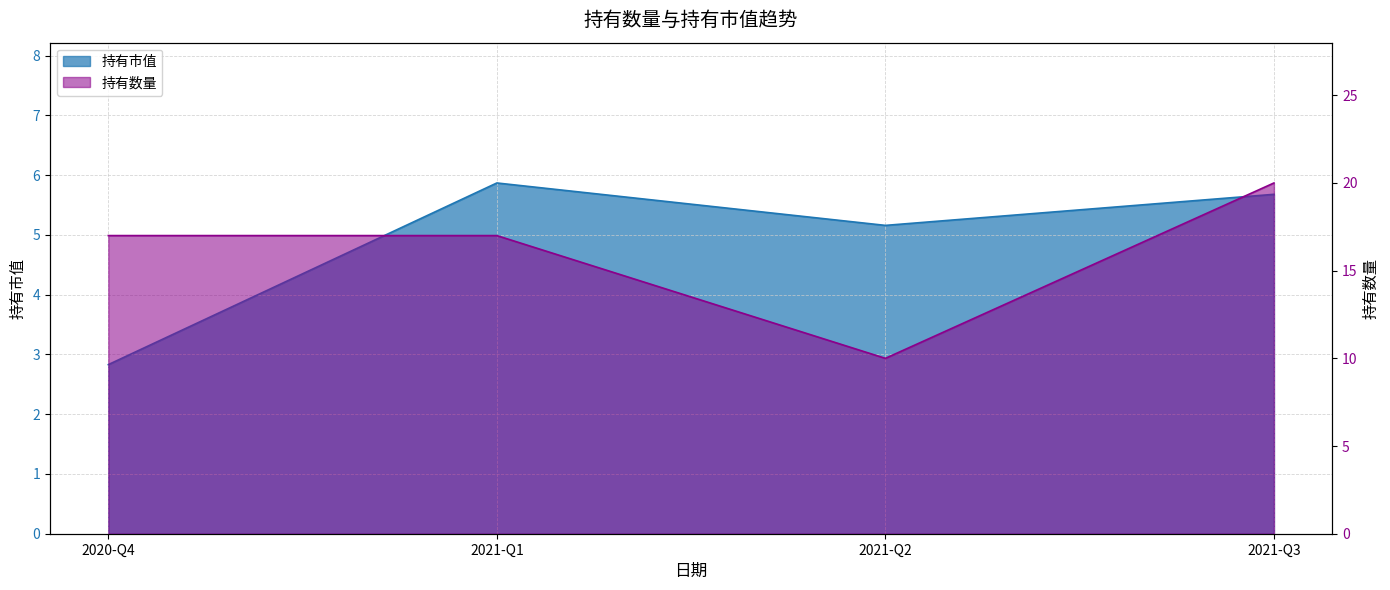

What is the difference between the maximum and minimum values in the 持有市值 series?

3.0